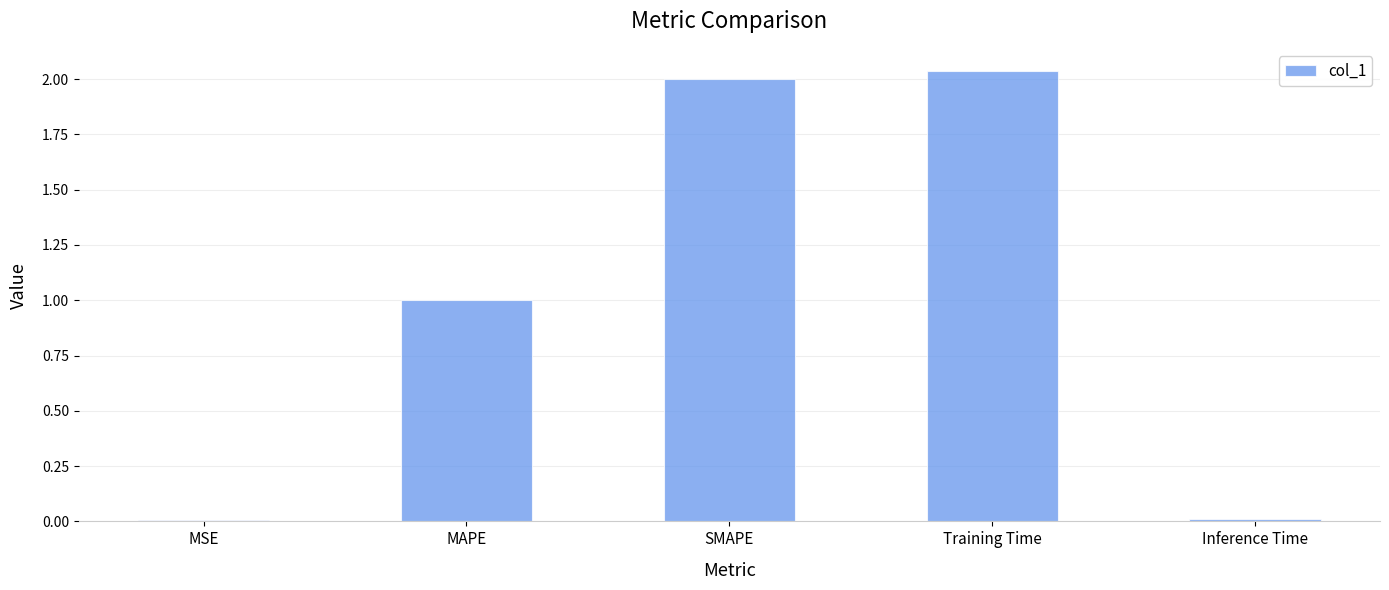

What is the ratio of the value at Training Time to the value at SMAPE?

1.0